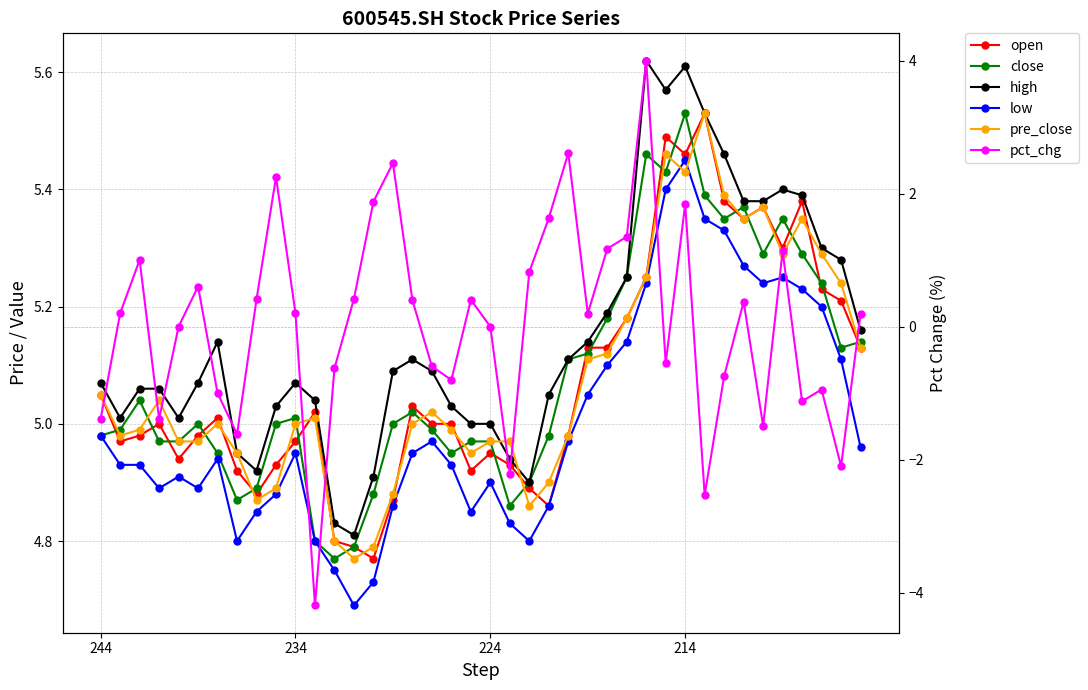

Which category has the highest value in the open series?

31